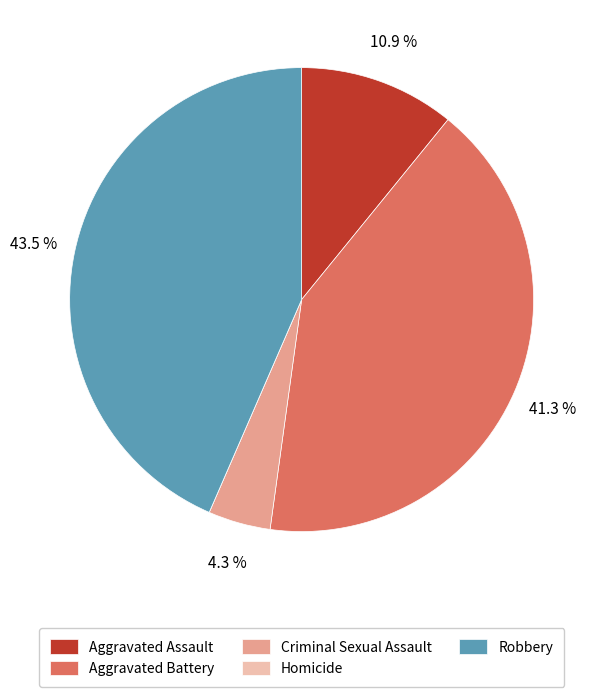

Does Aggravated Battery represent more than half of the total?

No